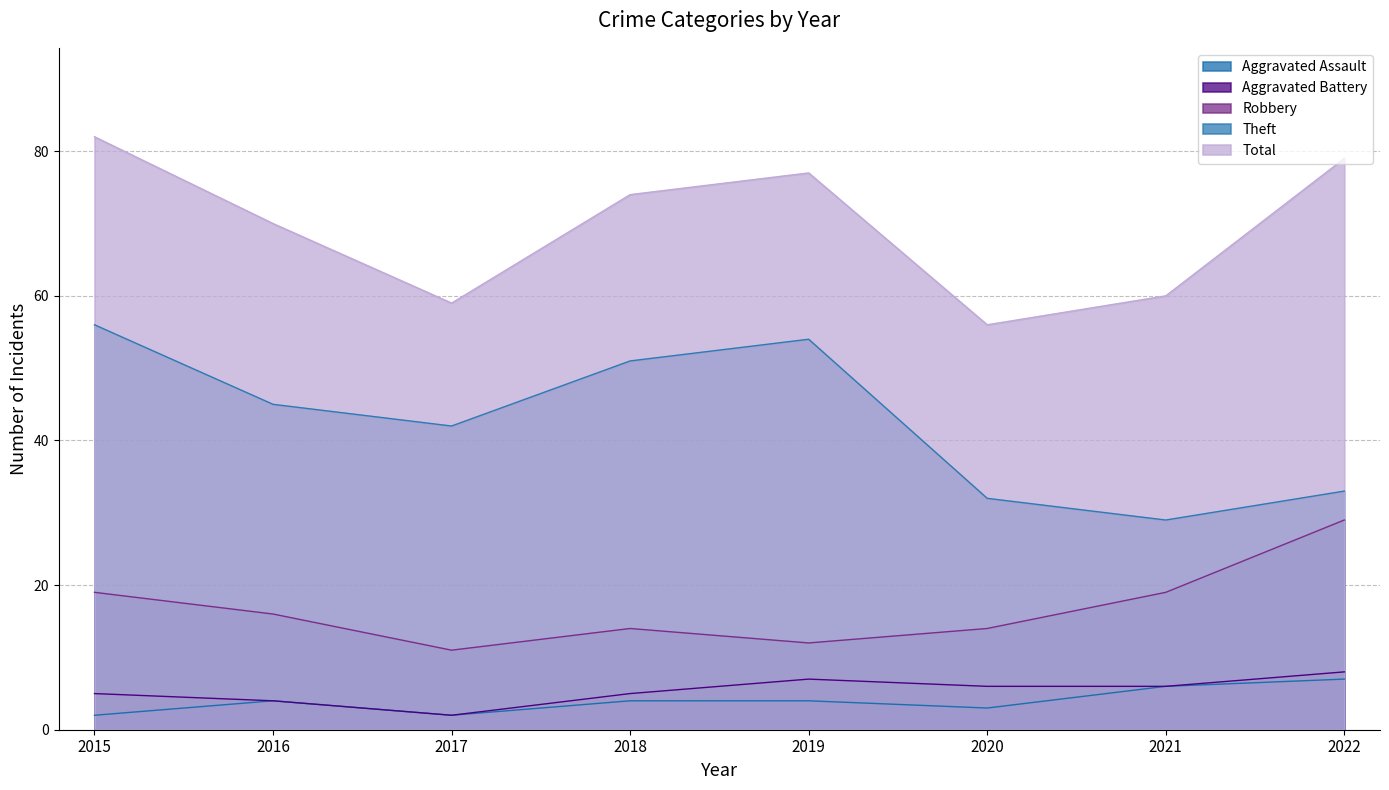

What is the value of the Robbery point at the 5th from the left?

12